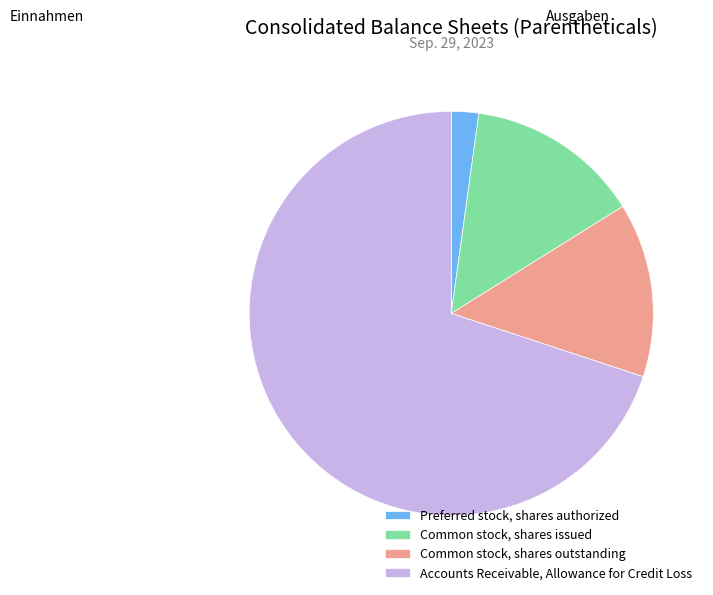

Between Common stock, shares outstanding and Preferred stock, shares authorized, which is larger?

Common stock, shares outstanding